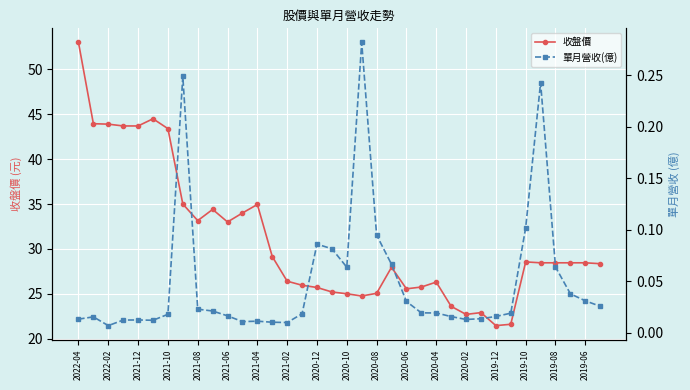

What is the maximum value for 收盤價?

53.0